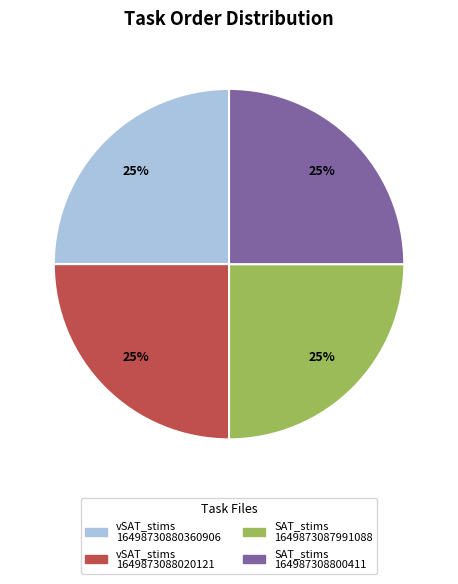

To the nearest percent, what is the average slice percentage?

25%